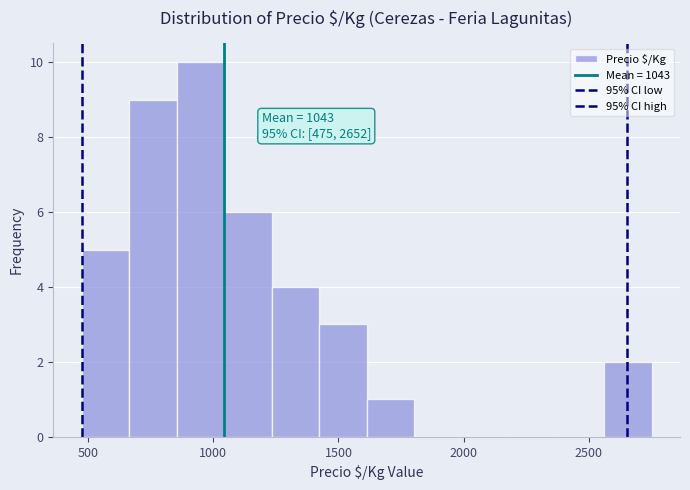

Around what value on the x-axis is the tallest bar? Give the approximate position of its centre, as read against the axis.

950